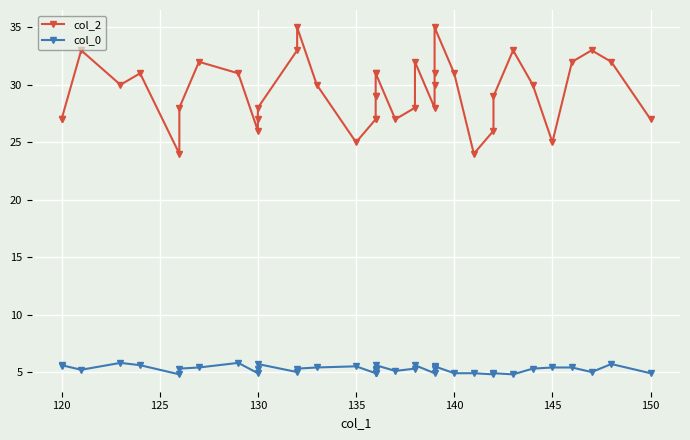

Rank the series by their average value, from lowest to highest.

col_0, col_2